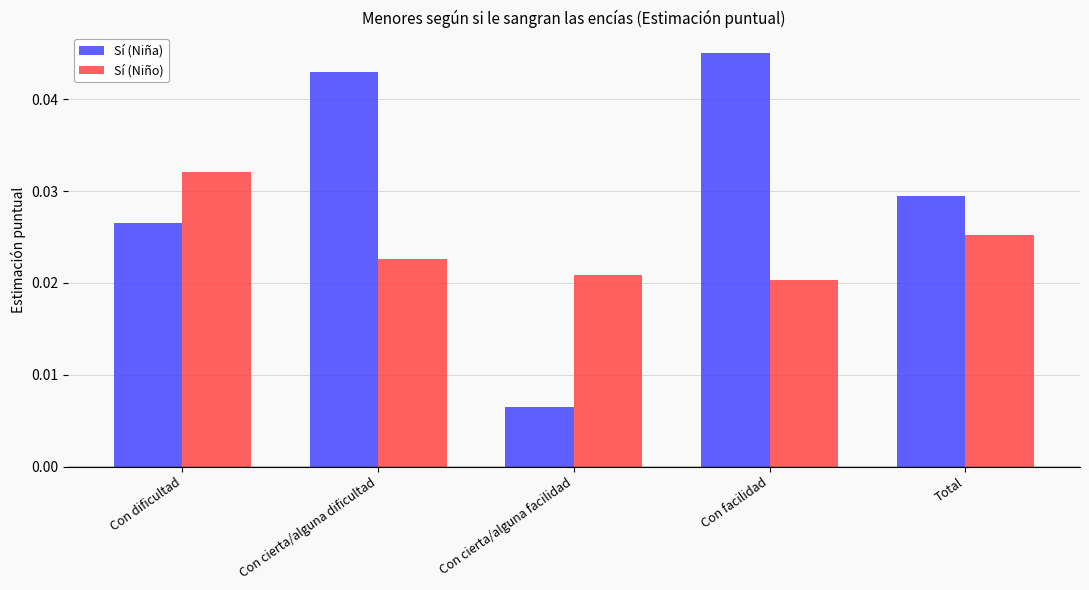

What position from the right is Con dificultad?

5